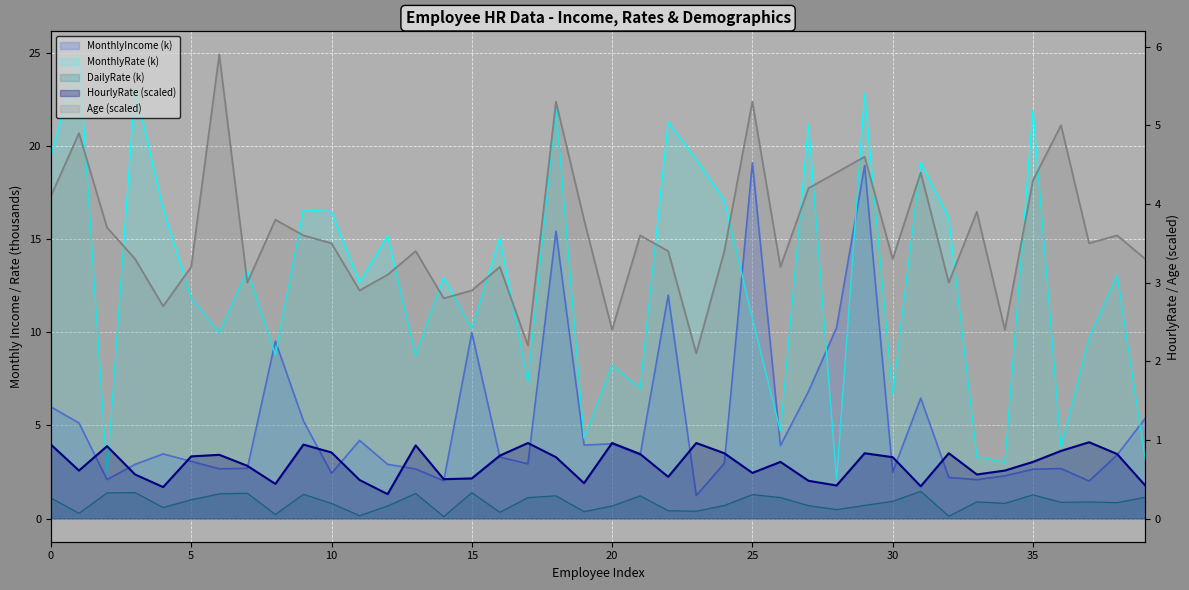

List the series in order of their peak value, highest first.

MonthlyRate, MonthlyIncome, Age, DailyRate, HourlyRate